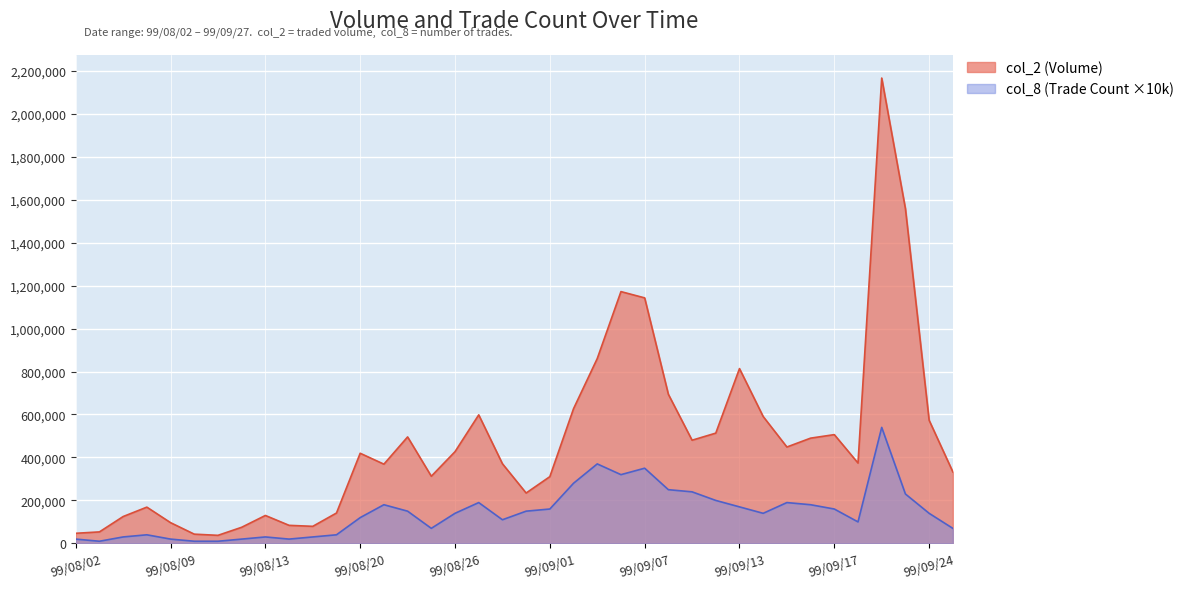

Between 99/08/05 and 99/08/03, which is larger?

99/08/05